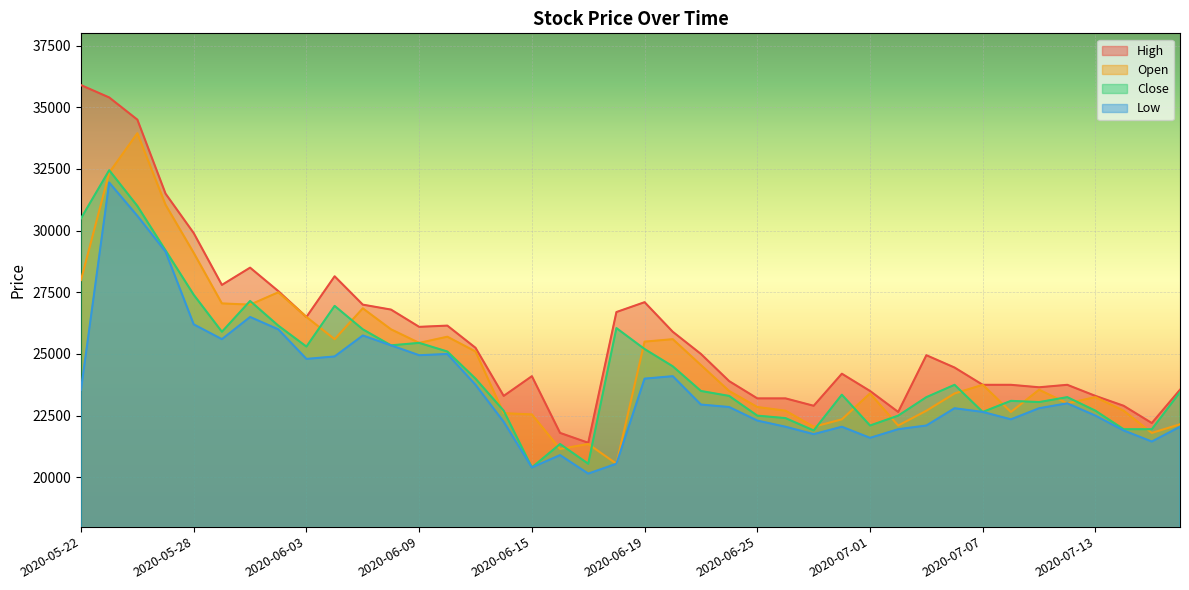

Is it true that Low equals 14687 at 2020-07-16?

False